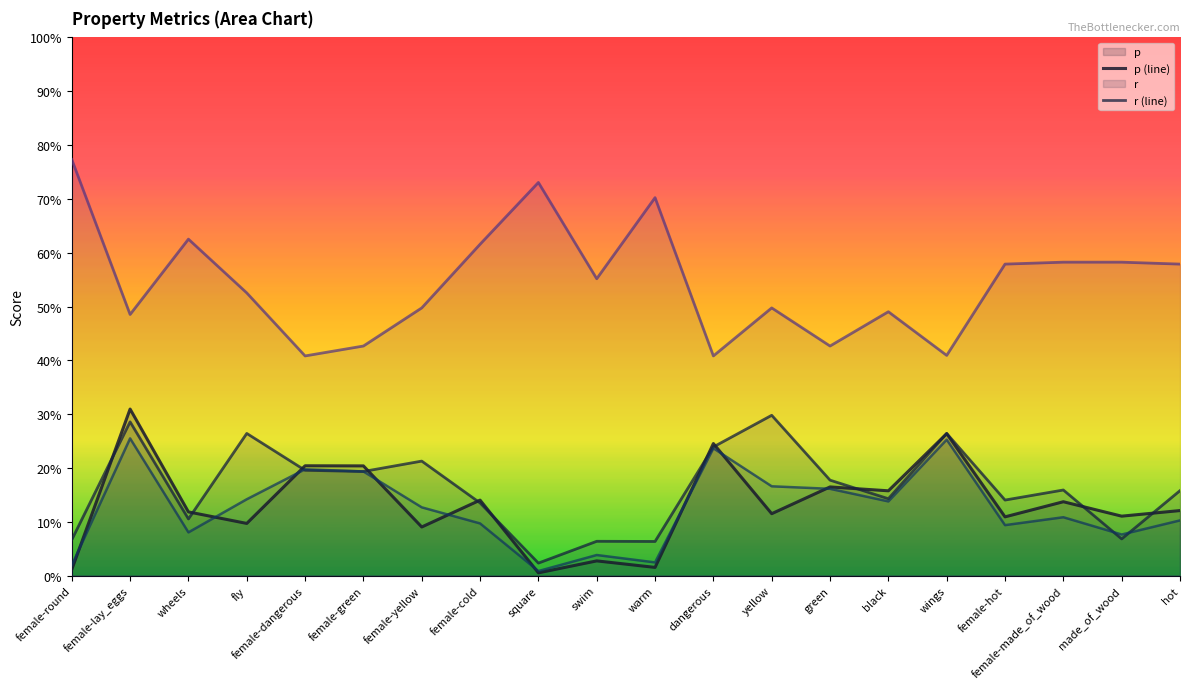

Count the number of categories in the chart.

20